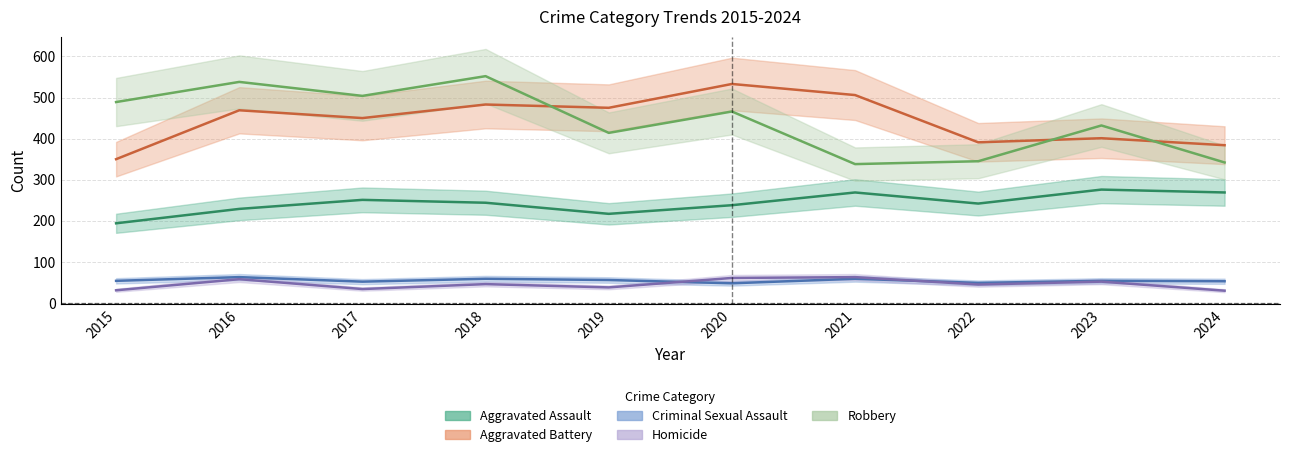

The Aggravated Assault series shows 217 at 2019. True or false?

True